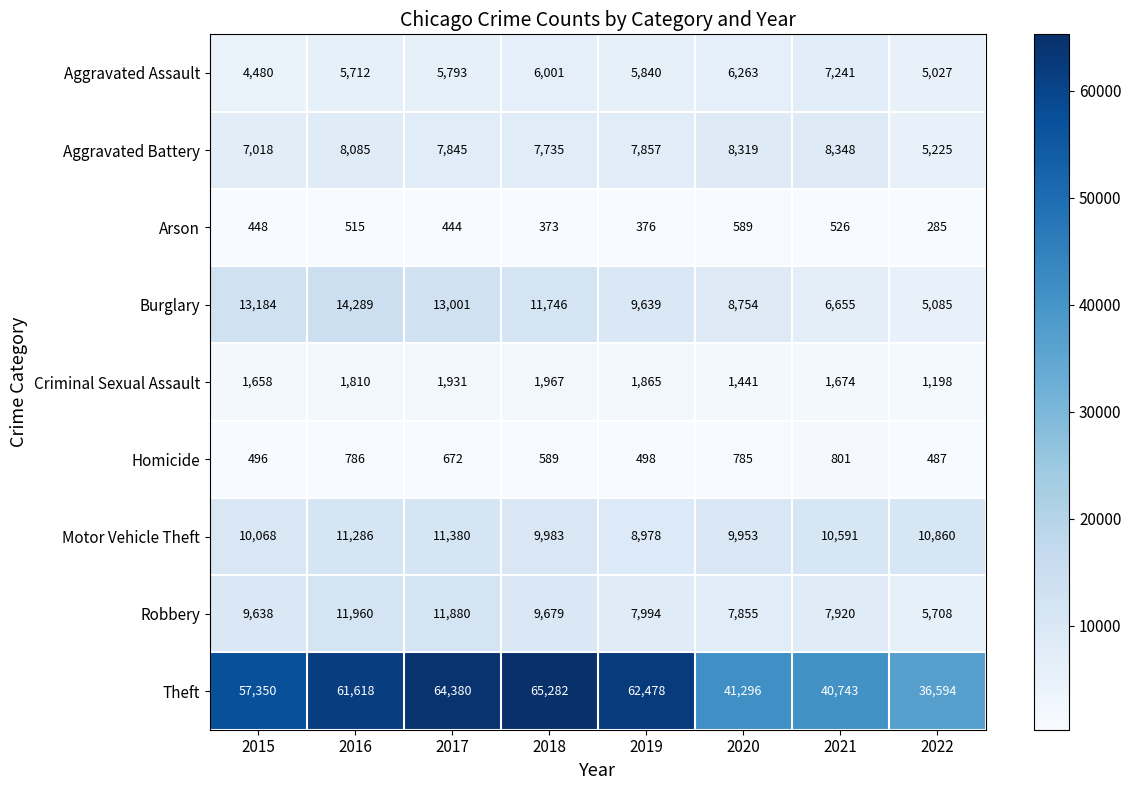

List the series in order of their peak value, lowest first.

Arson, Homicide, Criminal Sexual Assault, Aggravated Assault, Aggravated Battery, Motor Vehicle Theft, Robbery, Burglary, Theft